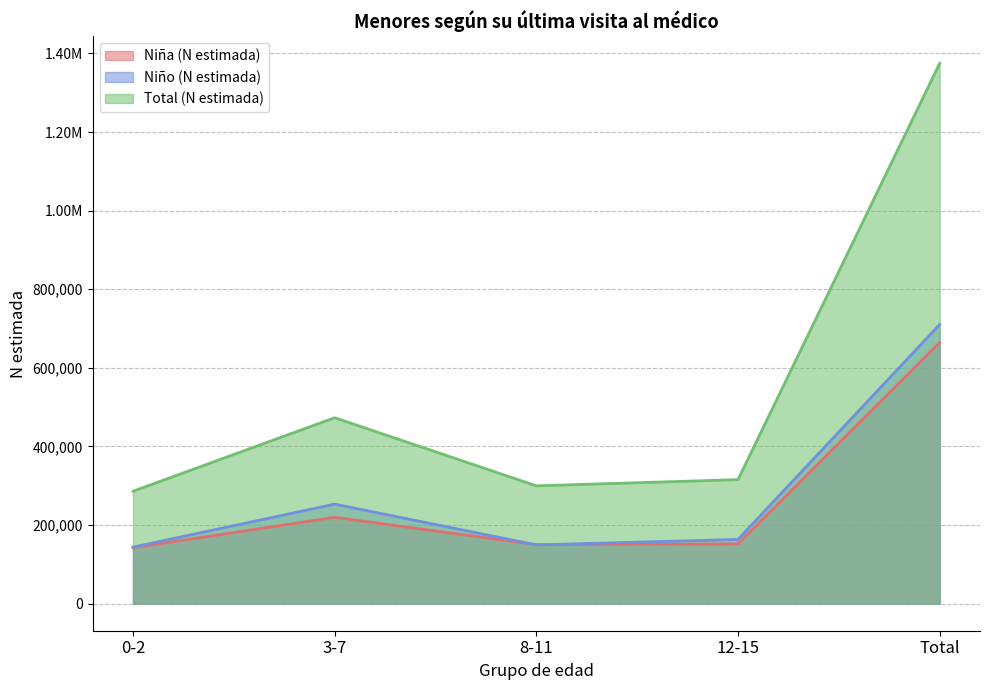

Which series has the largest range (max minus min)?

Total (N estimada)